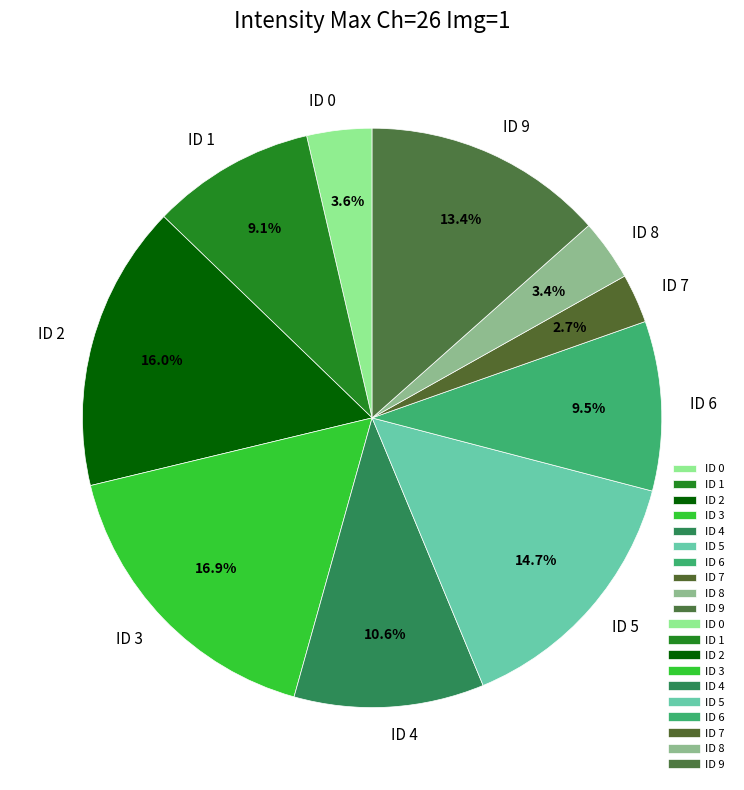

To the nearest percent, what percentage of the pie is ID 2?

16%